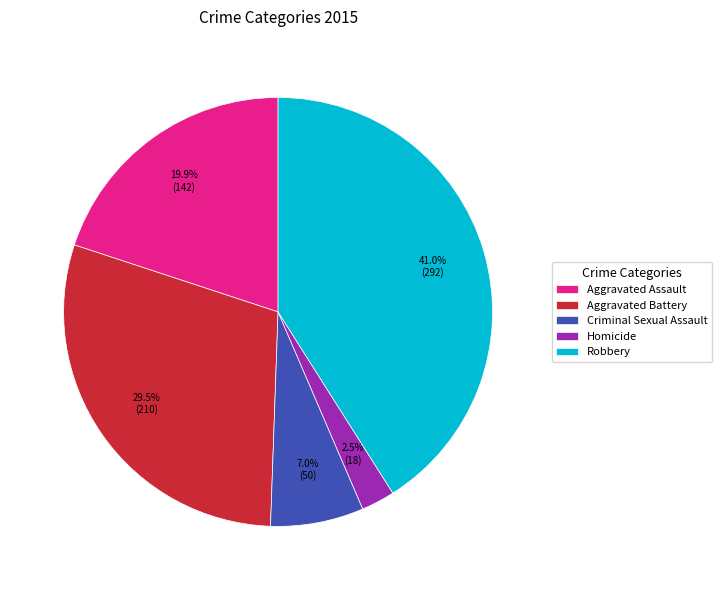

What is the largest slice in the pie chart?

Robbery